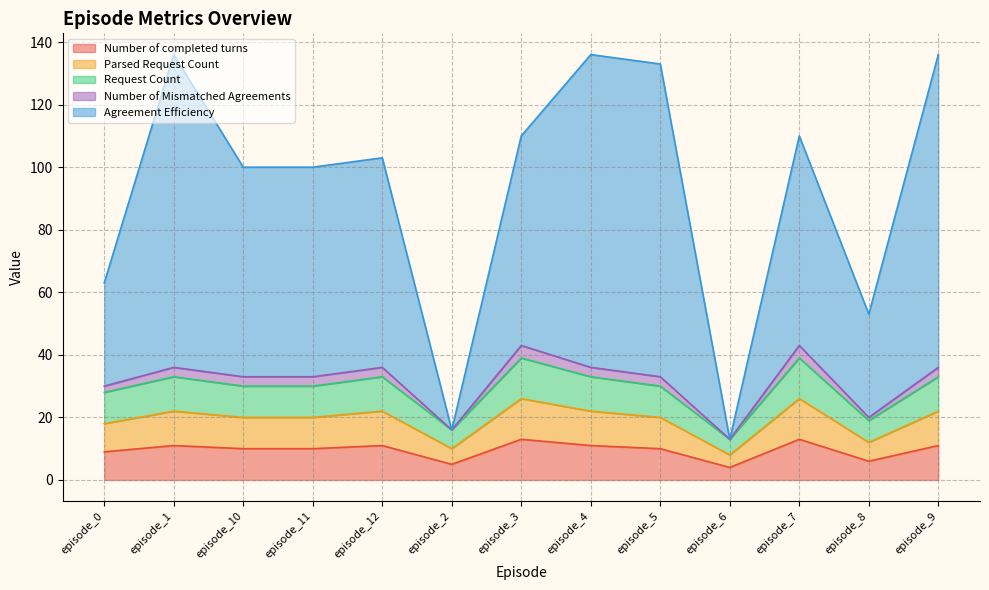

Count the Number of completed turns values in the range 9 to 11.

8